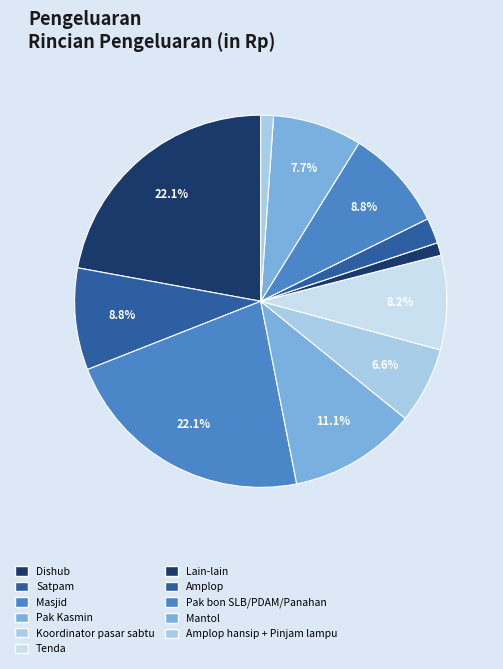

Combined, what portion of the pie is Tenda and Lain-lain?

9.3%